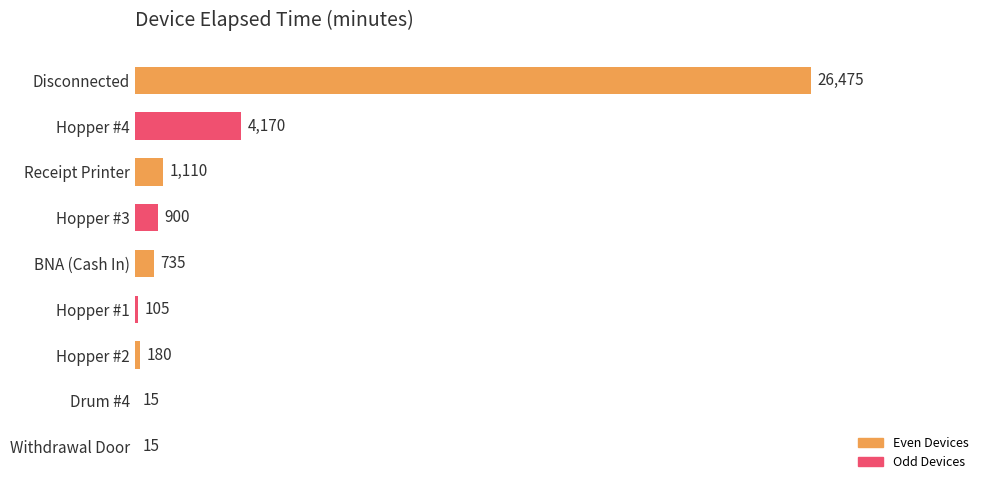

What is the change in value from Hopper #4 to BNA (Cash In)?

-3435